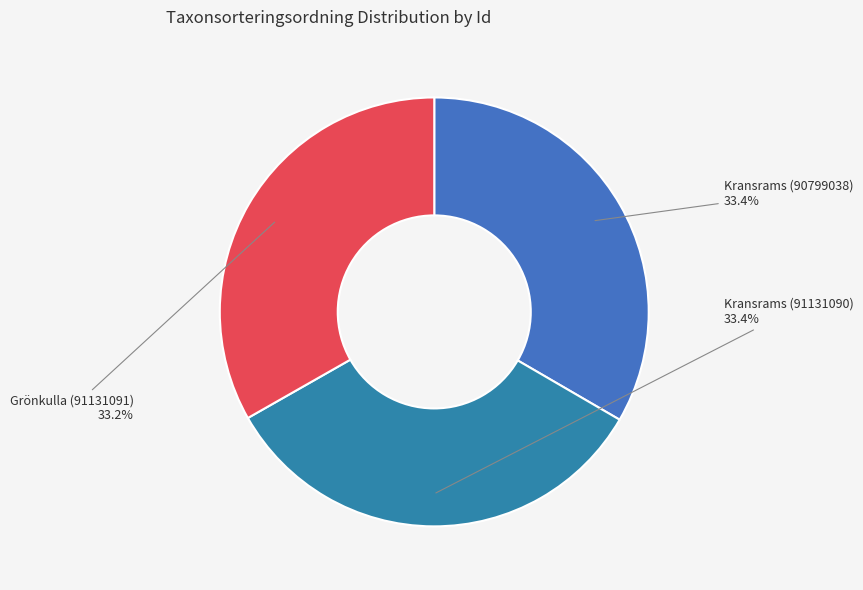

Is the sum of Kransrams (91131090) and Kransrams (90799038) greater than half?

Yes